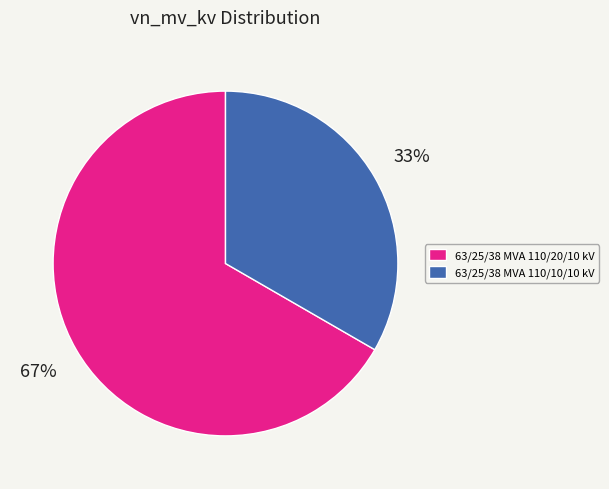

Is there a majority slice in this chart?

Yes